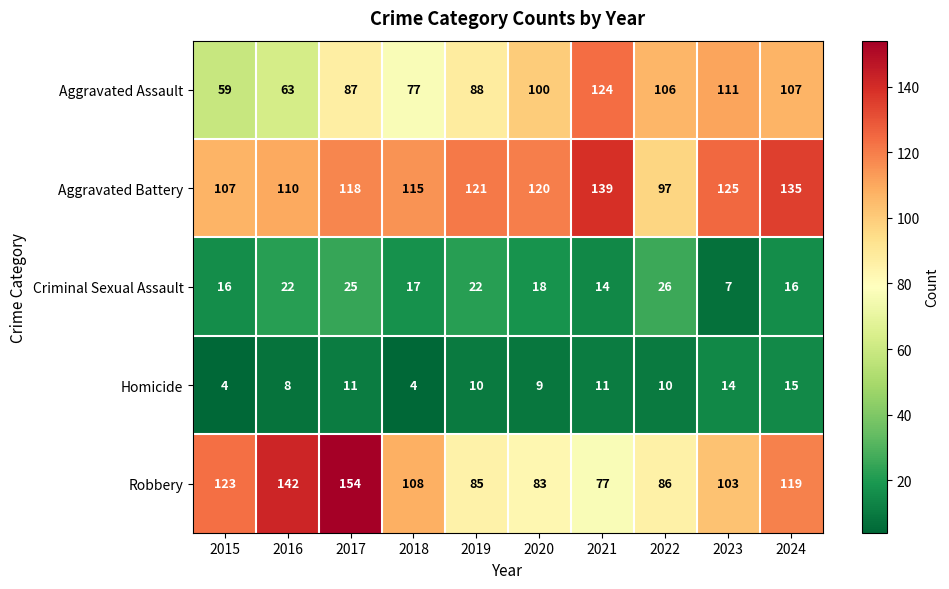

Which series has the largest total across all categories?

Aggravated Battery